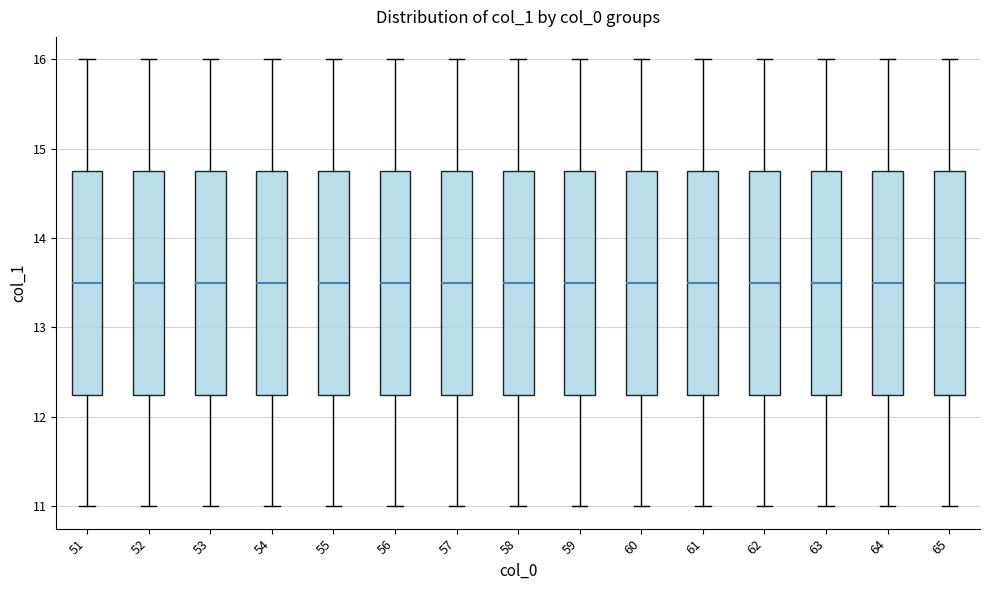

Where does the upper whisker of the box at x = 62 end on the y-axis? The values are not printed on the chart, so give them approximately, as read against the axis.

16.0